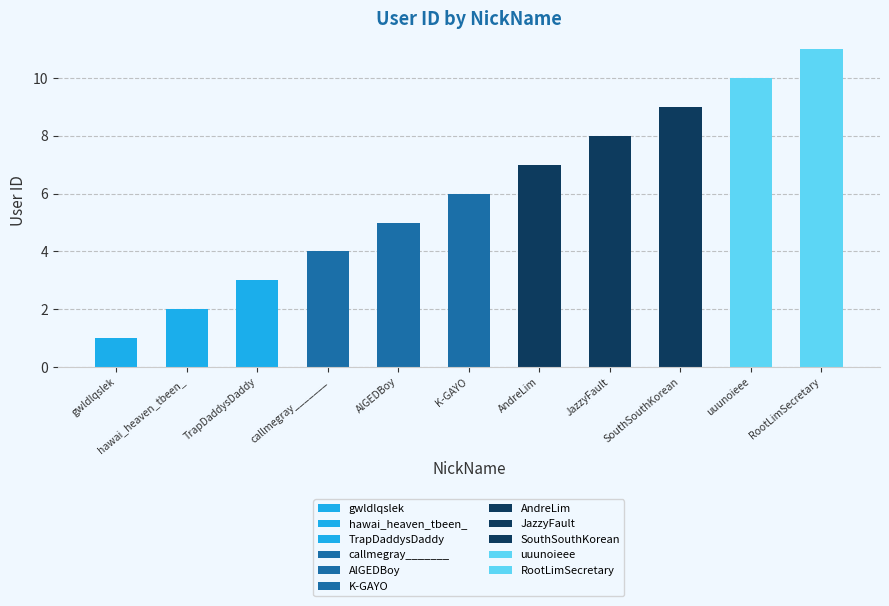

What is the value of the 2nd bar from the left?

2